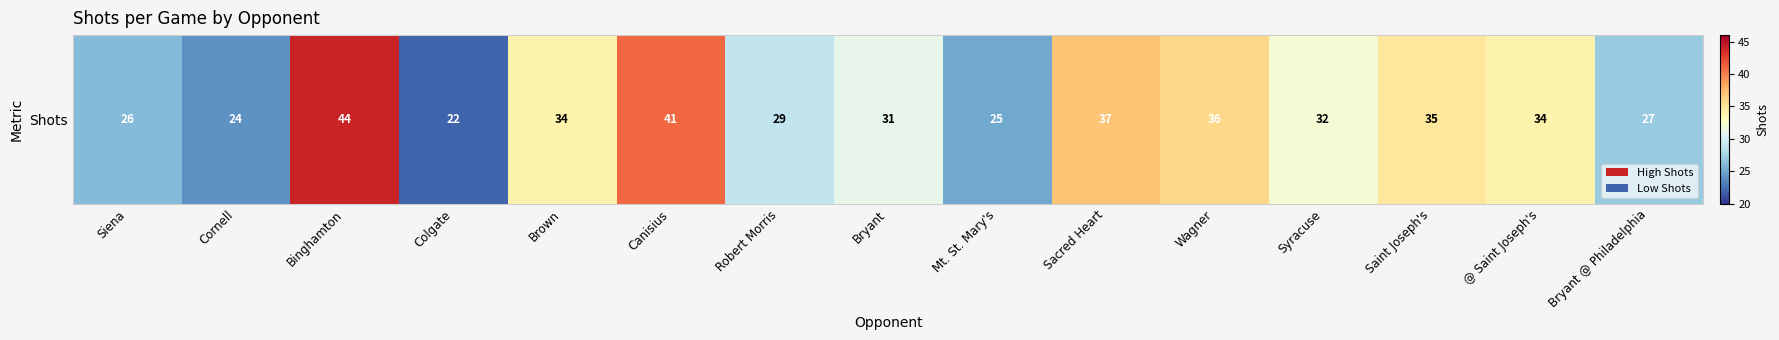

What is the smallest value displayed?

22